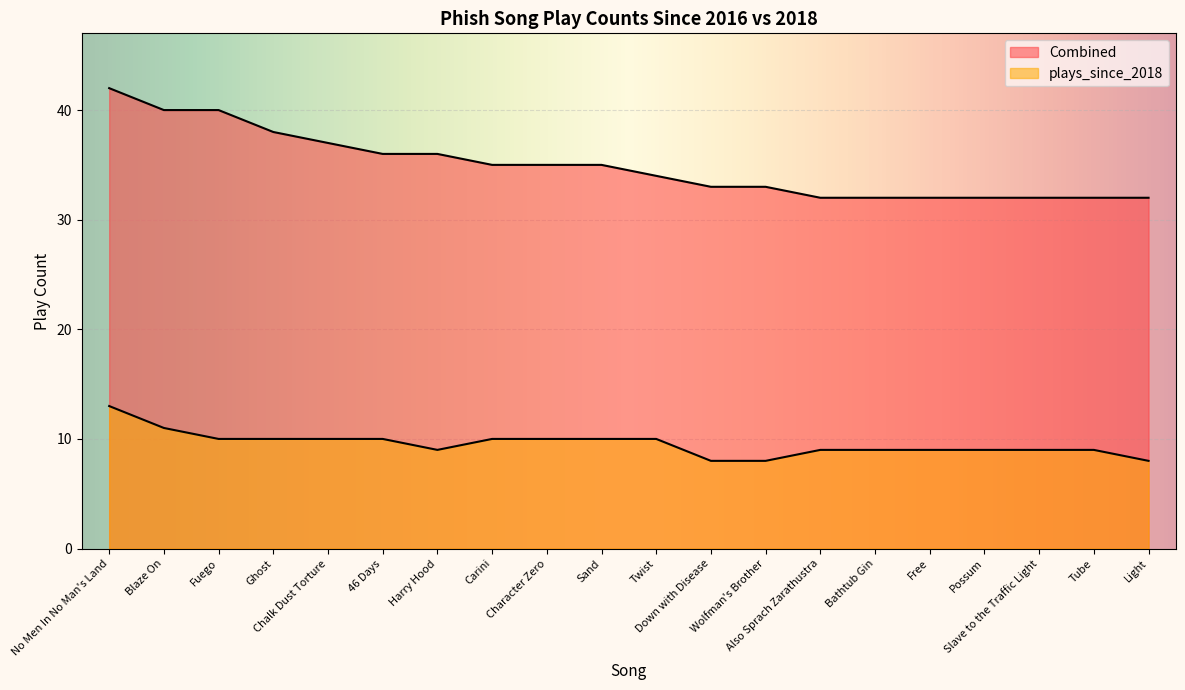

What is the total value across all series at Harry Hood?

45